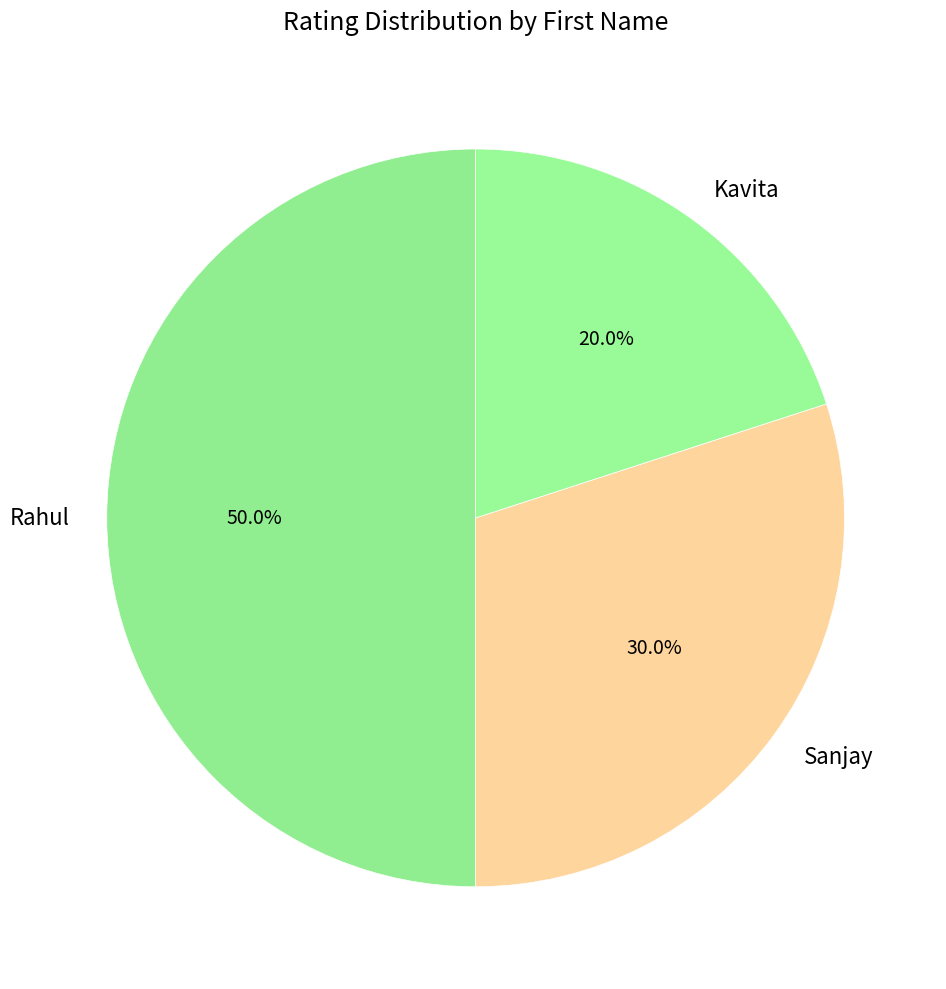

Which category has the biggest portion of the pie?

Rahul